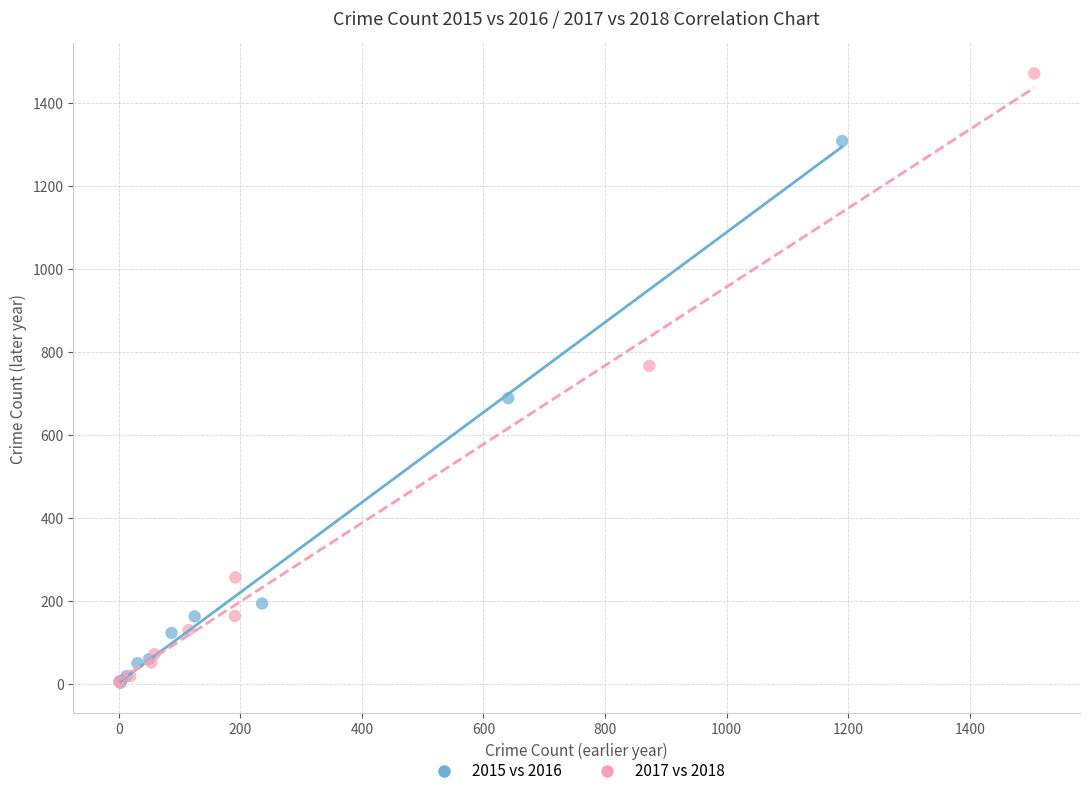

Which series has the widest spread of Y values?

2017 vs 2018